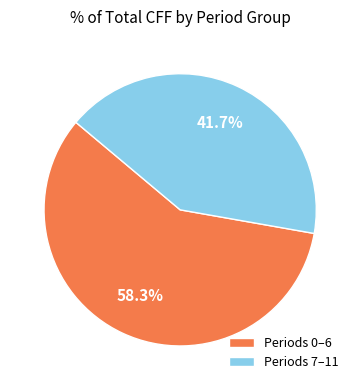

Rank the categories by value from lowest to highest.

Periods 7–11, Periods 0–6